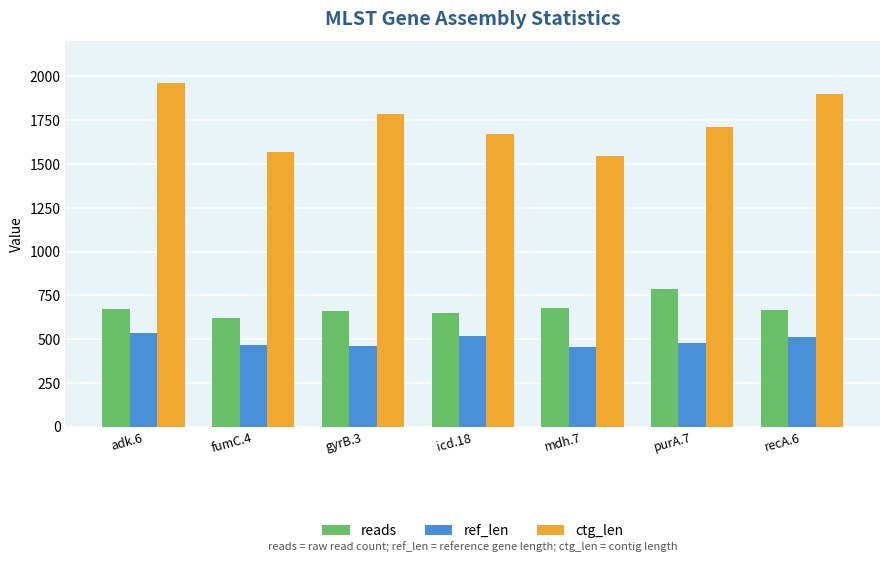

Count the number of categories in the chart.

7